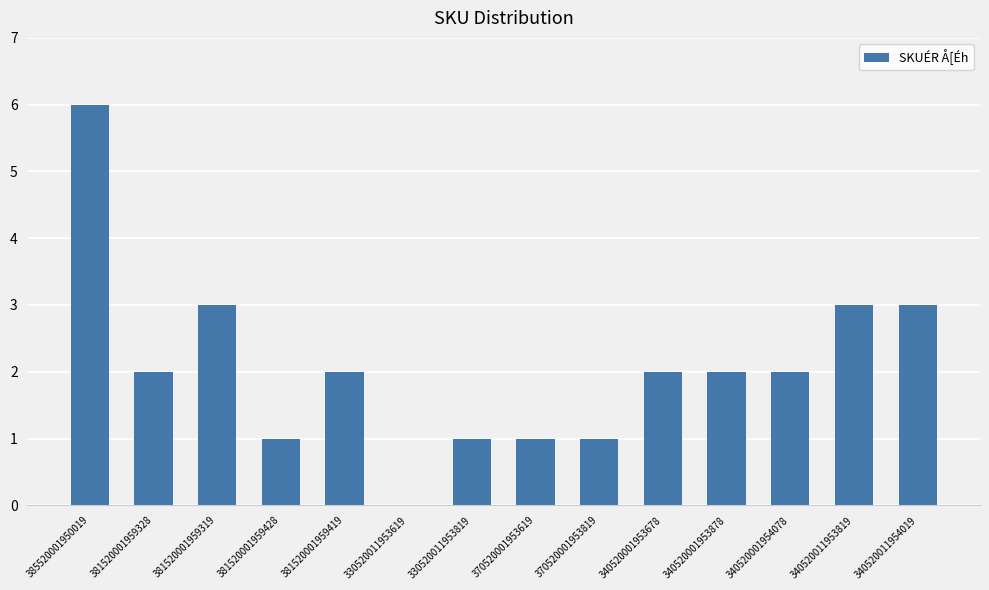

Between 381520001959428 and 340520011954019, which is larger?

340520011954019